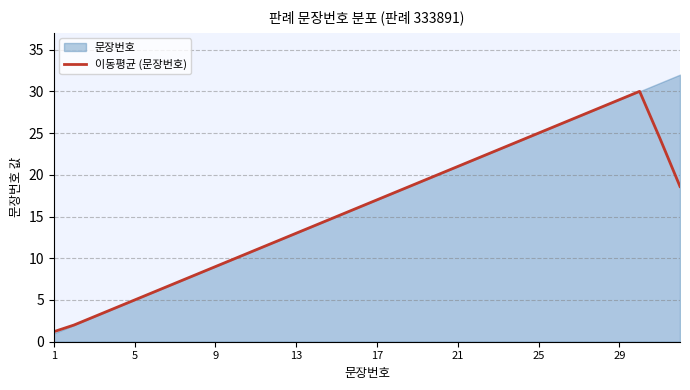

What is the minimum value for 이동평균 (문장번호)?

1.2